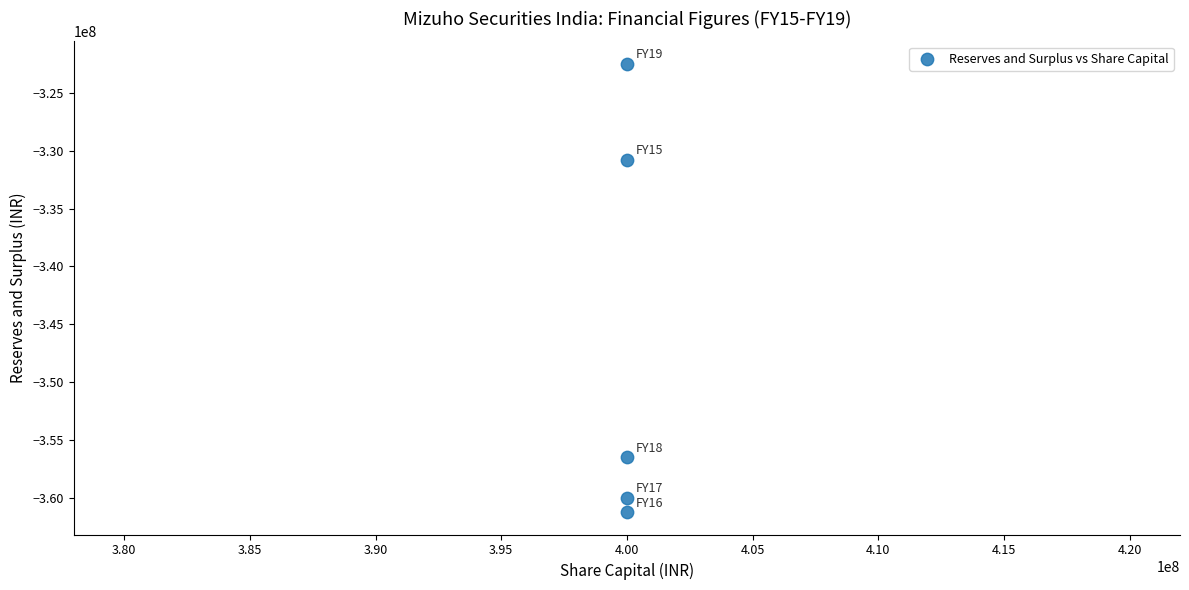

What is the average X value?

400000000